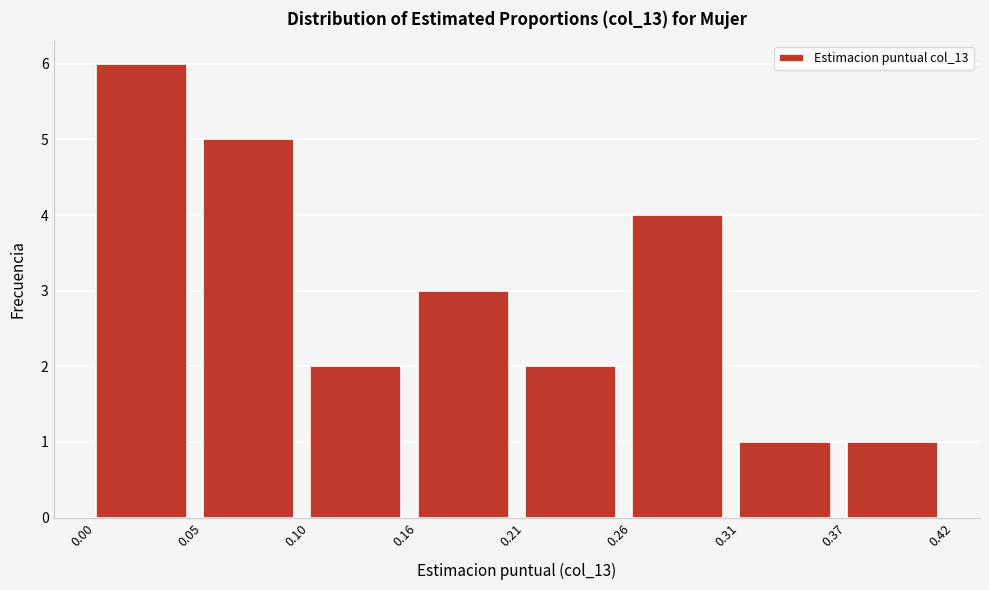

Reading left to right, what are all the values shown in this chart?

0.00=6	0.05=5	0.10=2	0.16=3	0.21=2	0.26=4	0.31=1	0.37=1